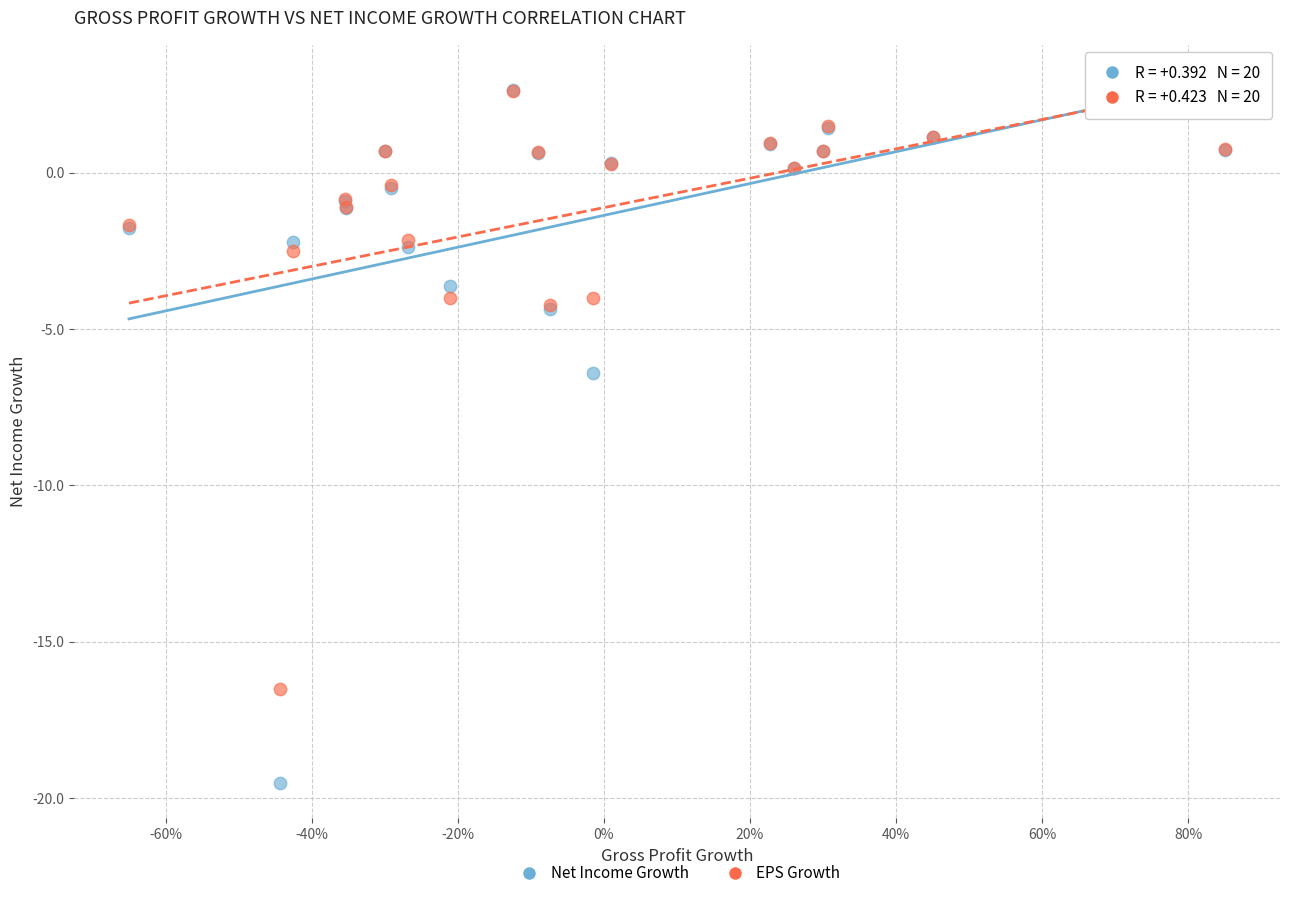

What are all the series names shown in the legend?

Net Income Growth, EPS Growth